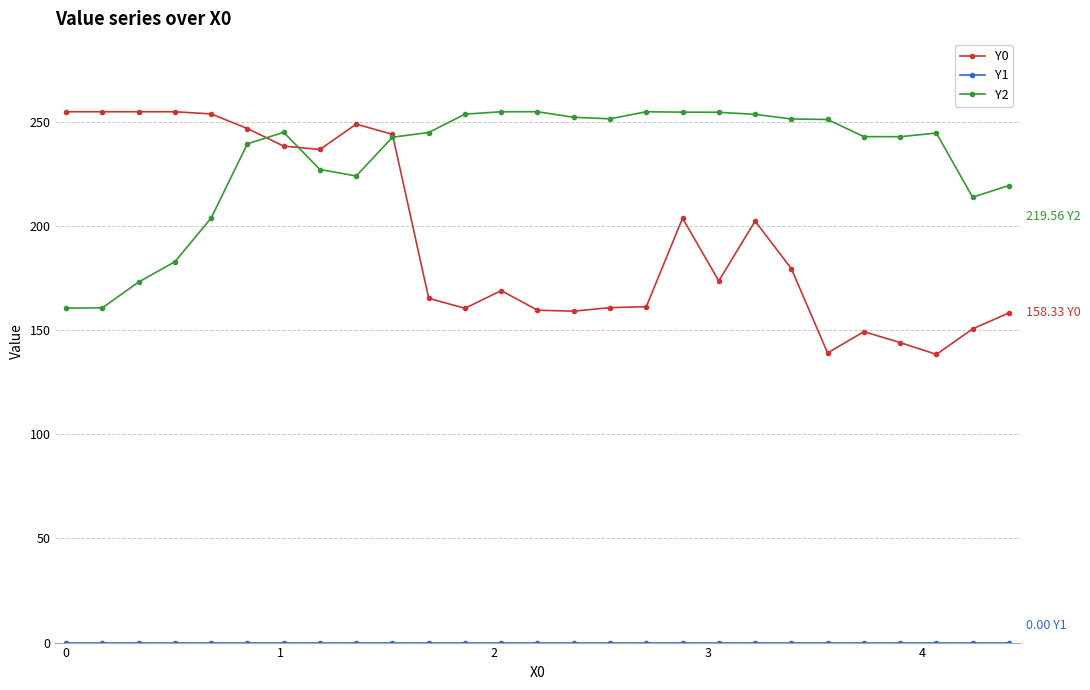

At how many categories does at least one series exceed 56?

27